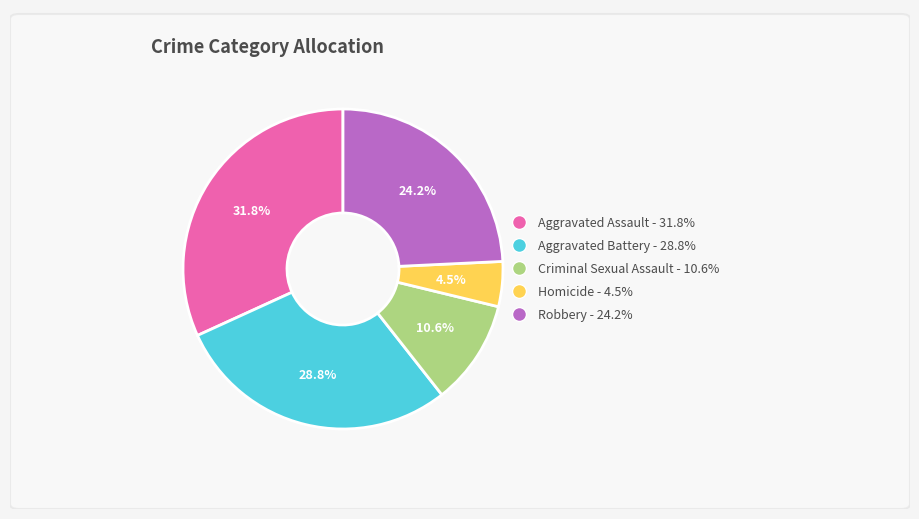

Which category has the smallest portion of the pie?

Homicide